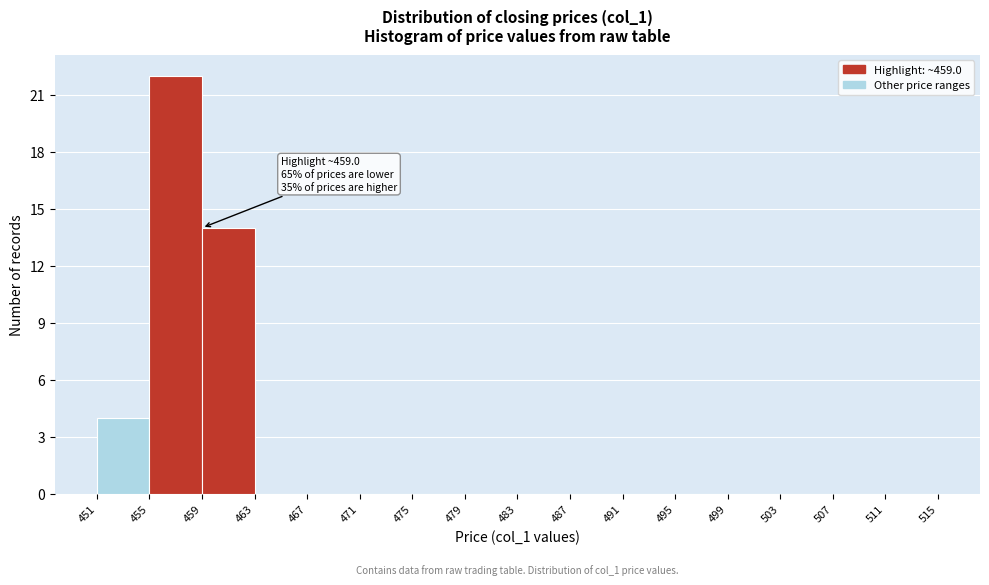

Over which range of the x-axis is the bar tallest?

455 to 459